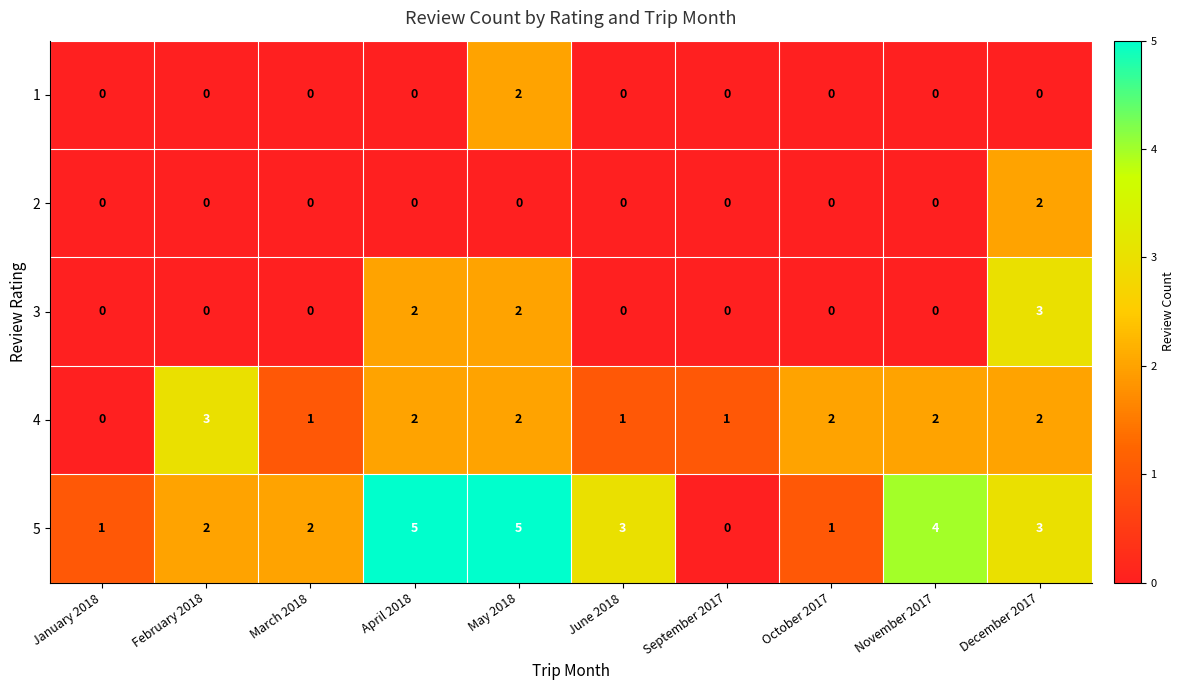

How many 4 values are between 1 and 2?

8